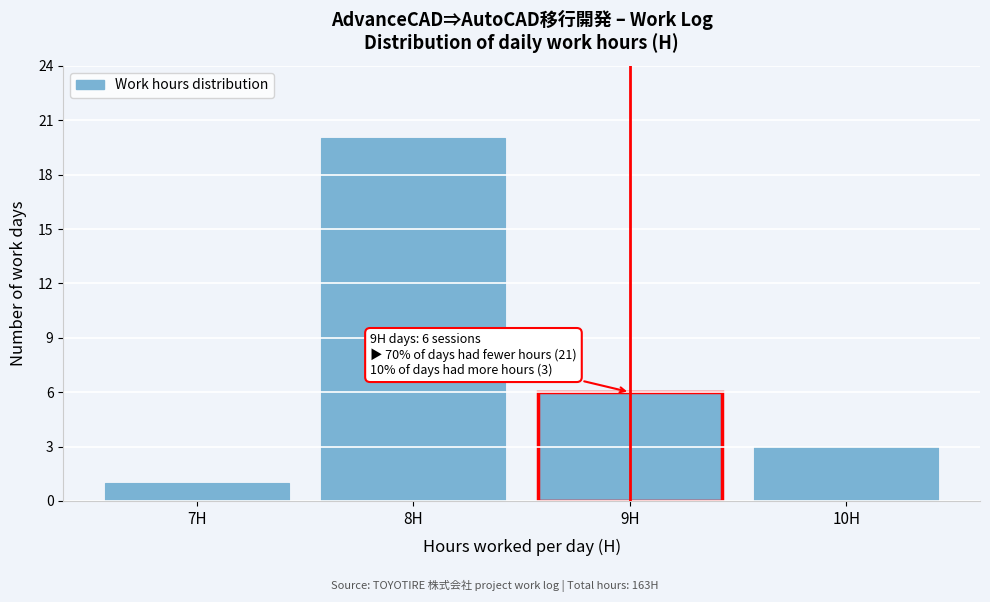

Reading left to right, what are all the values shown in this chart?

7H=1	8H=20	9H=6	10H=3